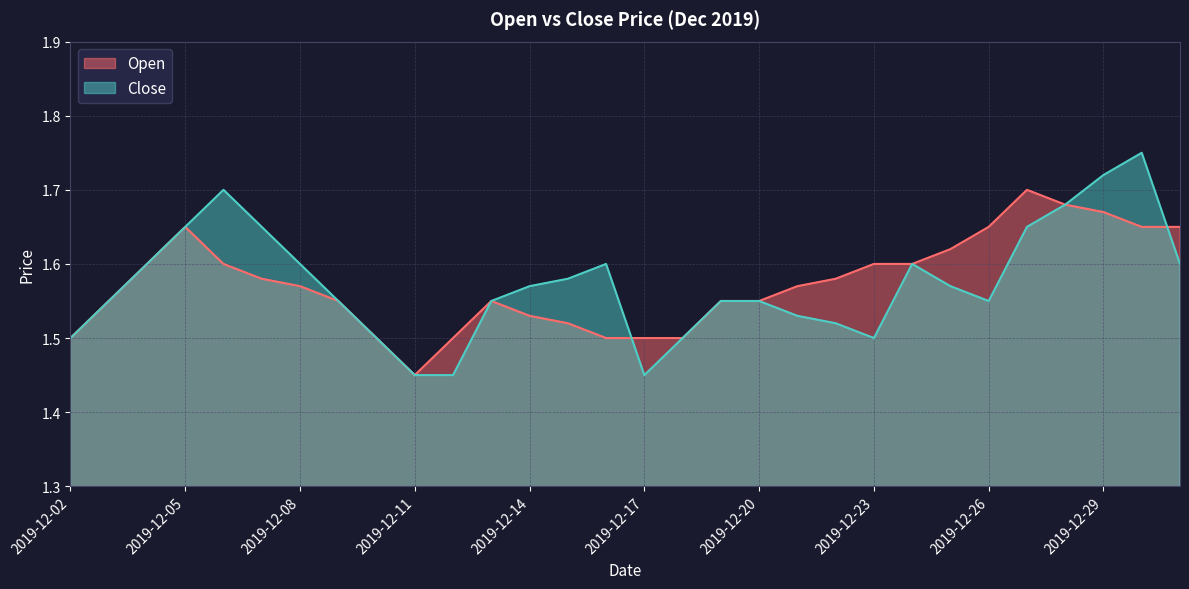

What is the average value of the Close series?

1.6